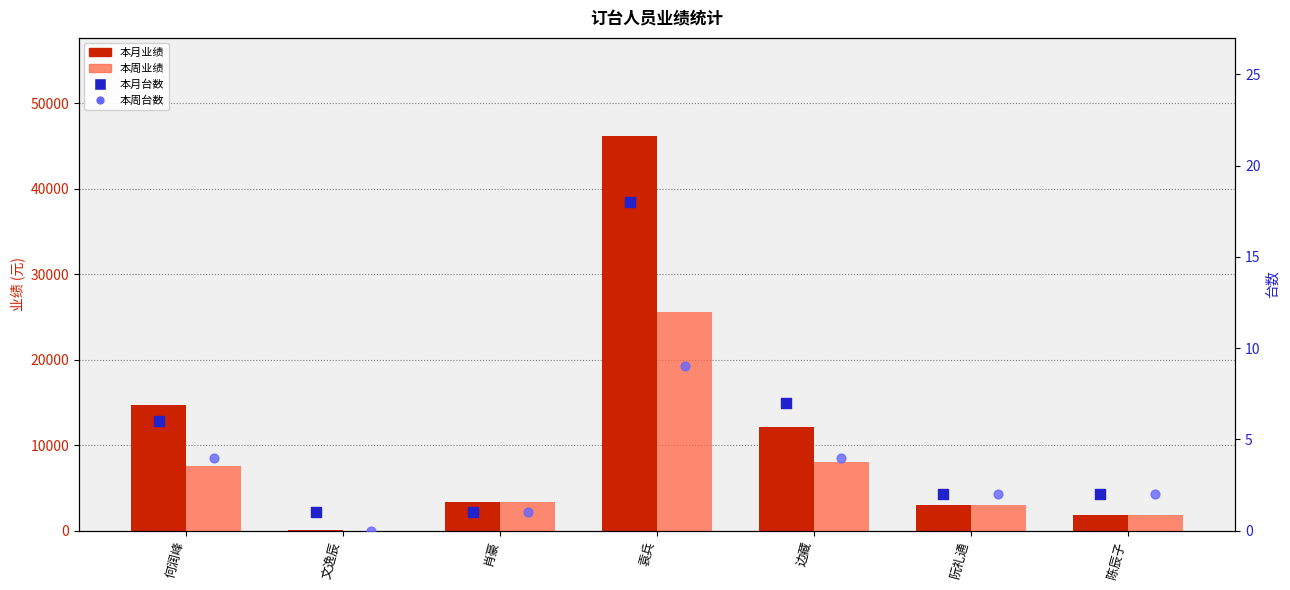

Which series has the largest Y range (max minus min)?

本月业绩